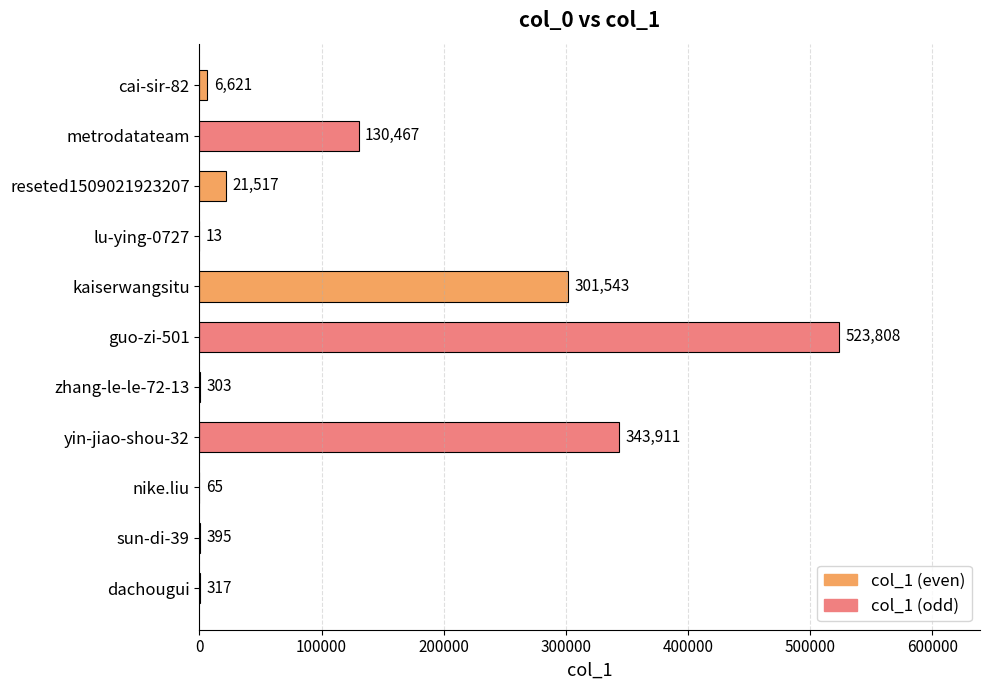

Is it true that the value at dachougui is 317?

True